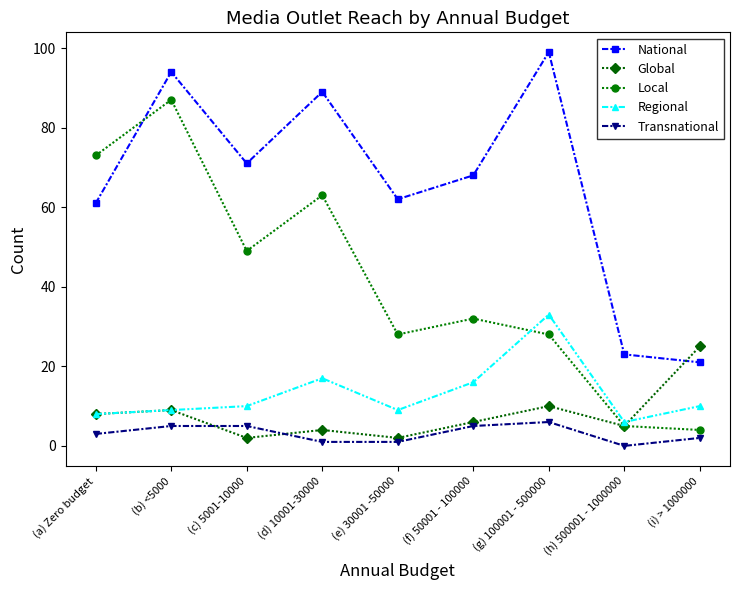

At which category does the chart reach its minimum across all series?

(h) 500001 - 1000000